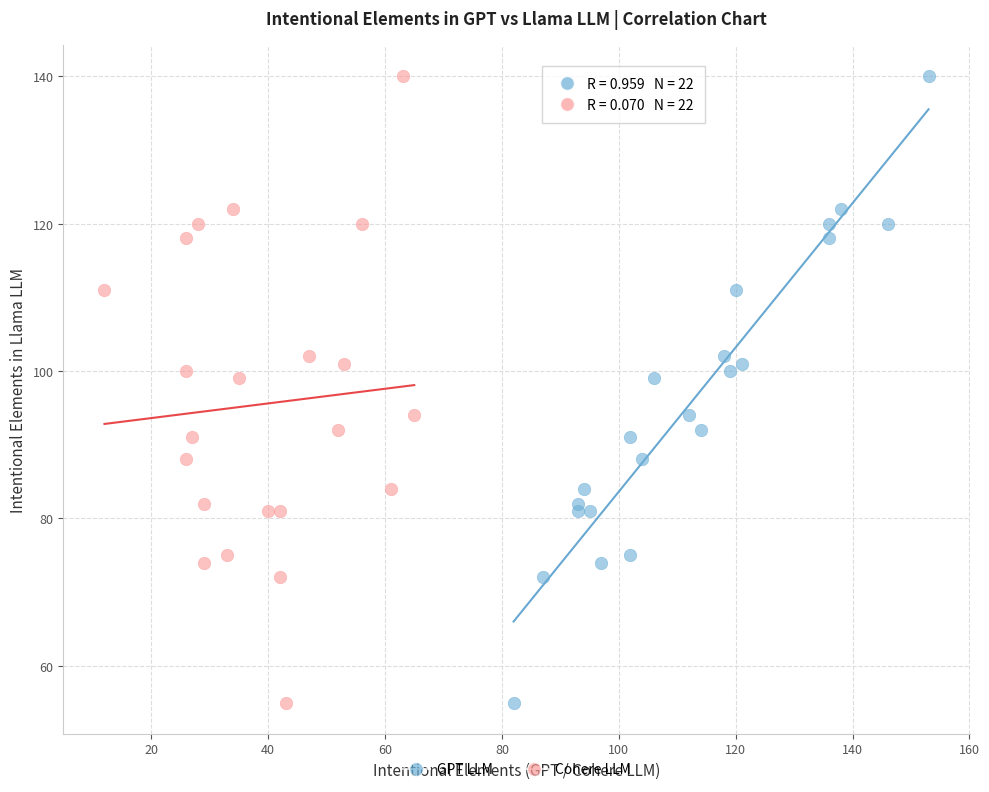

What are all the series names shown in the legend?

GPT LLM, Cohere LLM